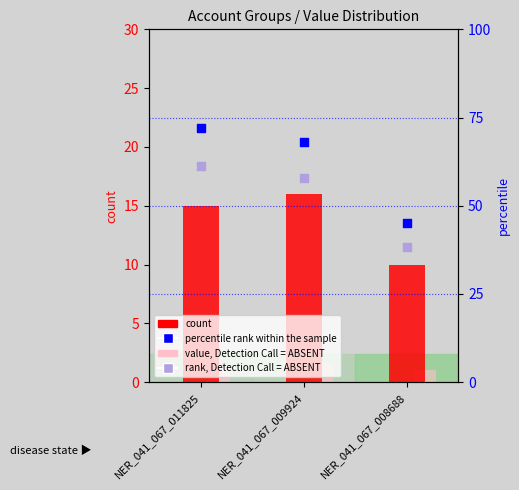

Which series contains the lowest Y value?

value, Detection Call = ABSENT